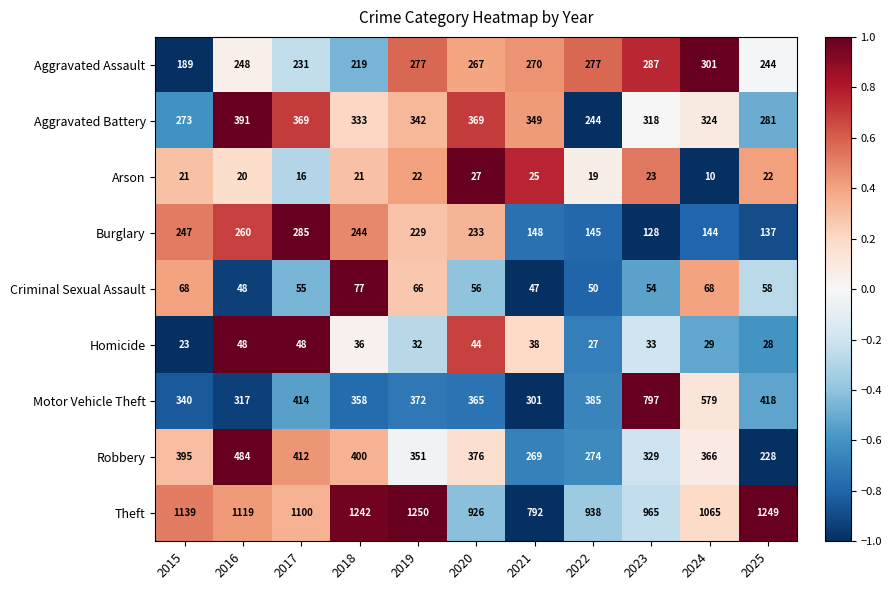

What is the sum of all Criminal Sexual Assault values?

647